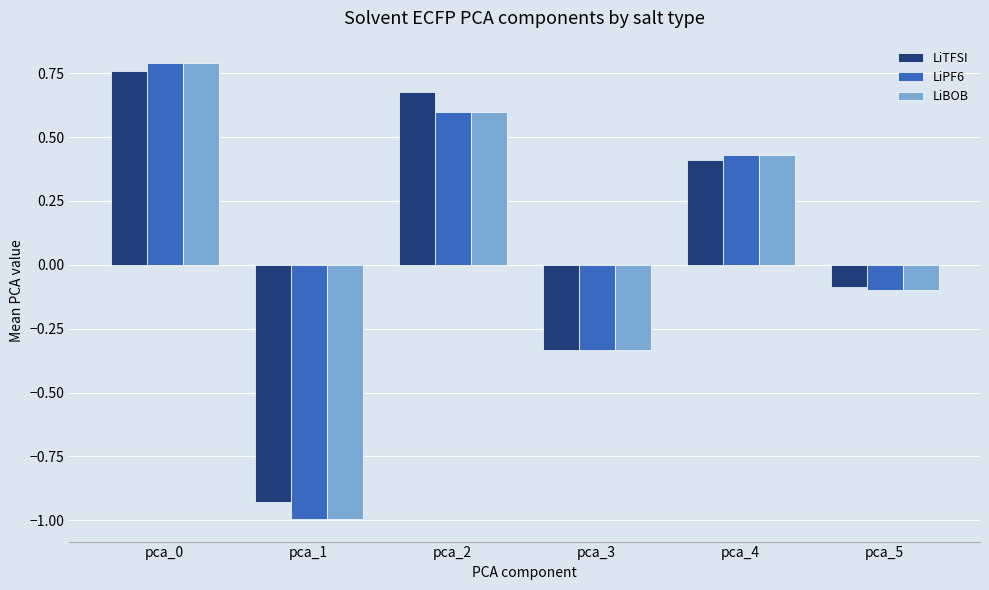

At how many categories does at least one series exceed 0?

3